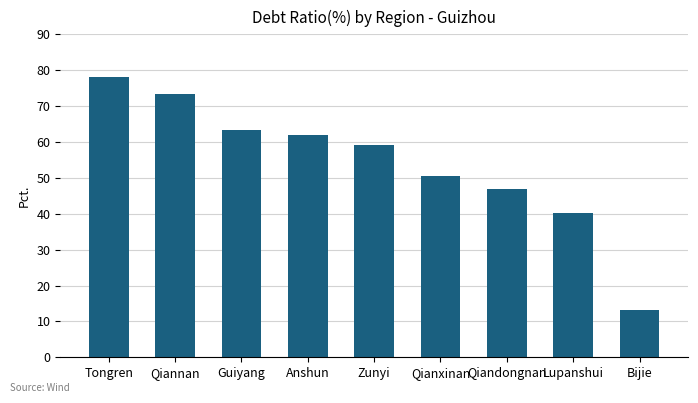

The value at Lupanshui is 53.2. True or false?

False